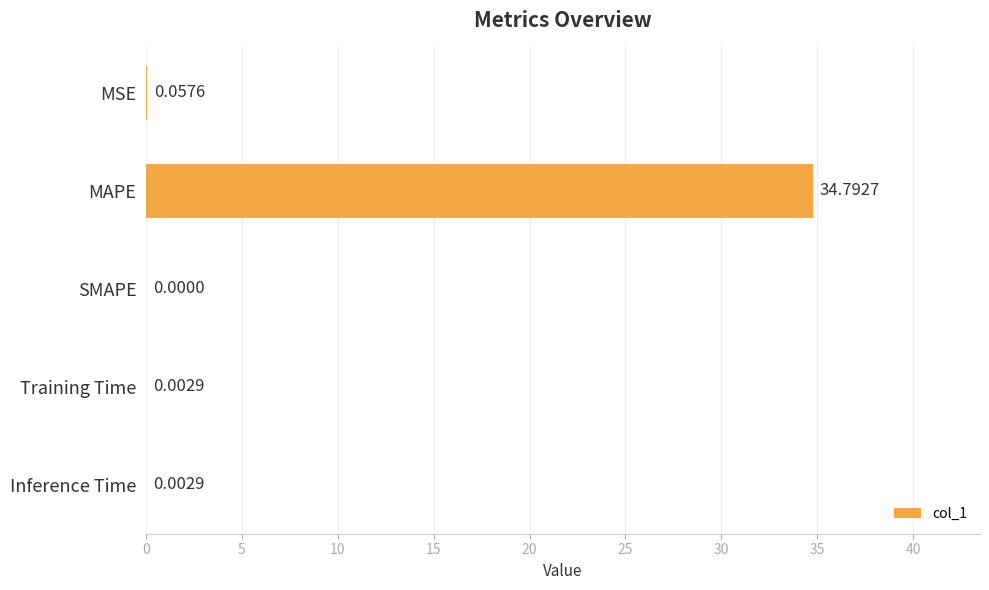

How many series are shown in this chart?

1